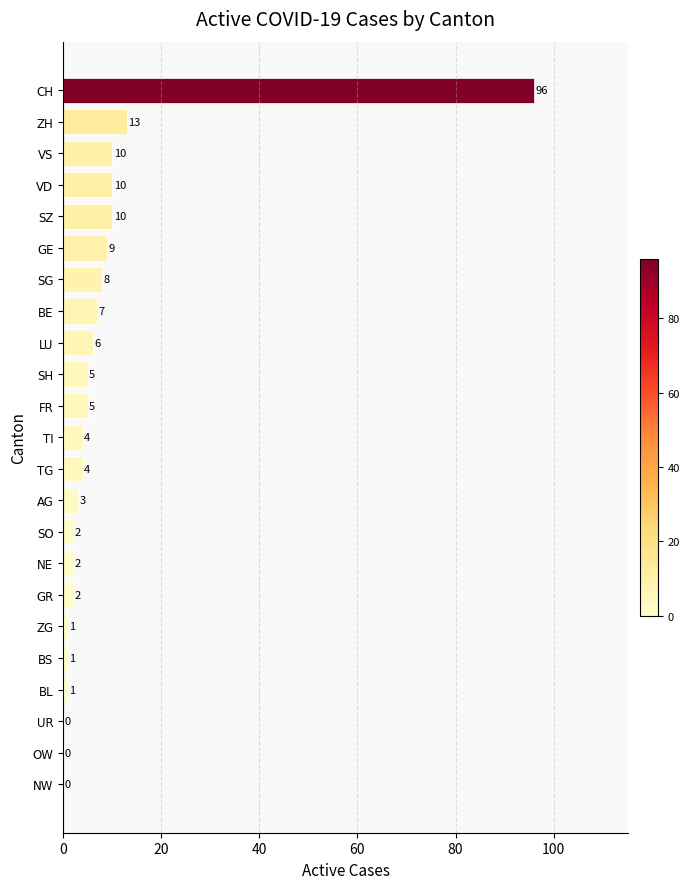

How many distinct data groups are displayed?

1